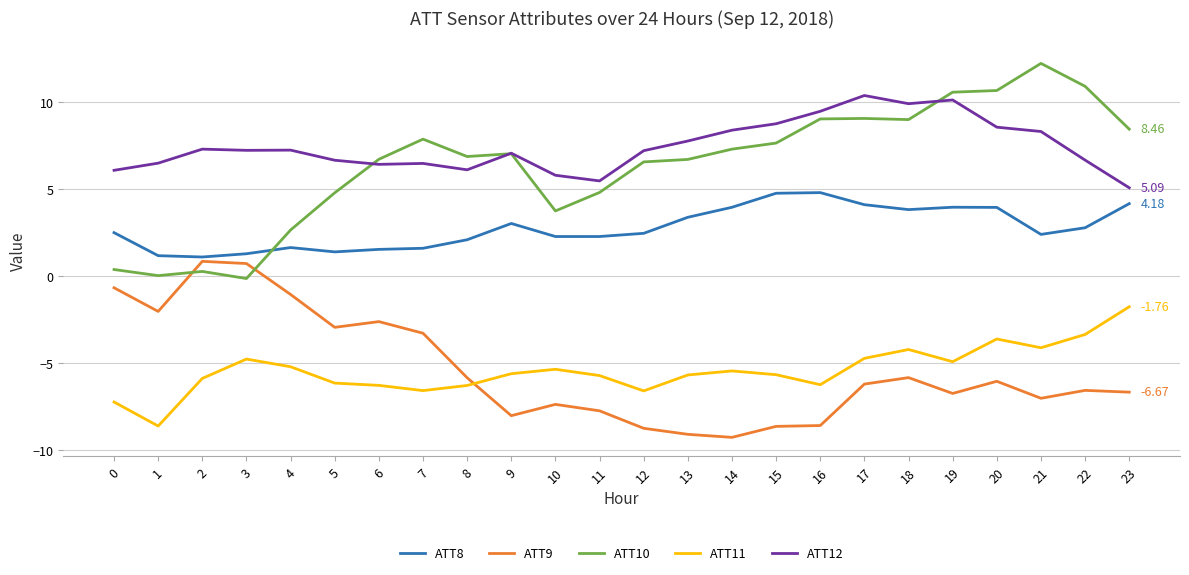

Between which two adjacent categories do ATT8 and ATT10 first intersect?

3 and 4